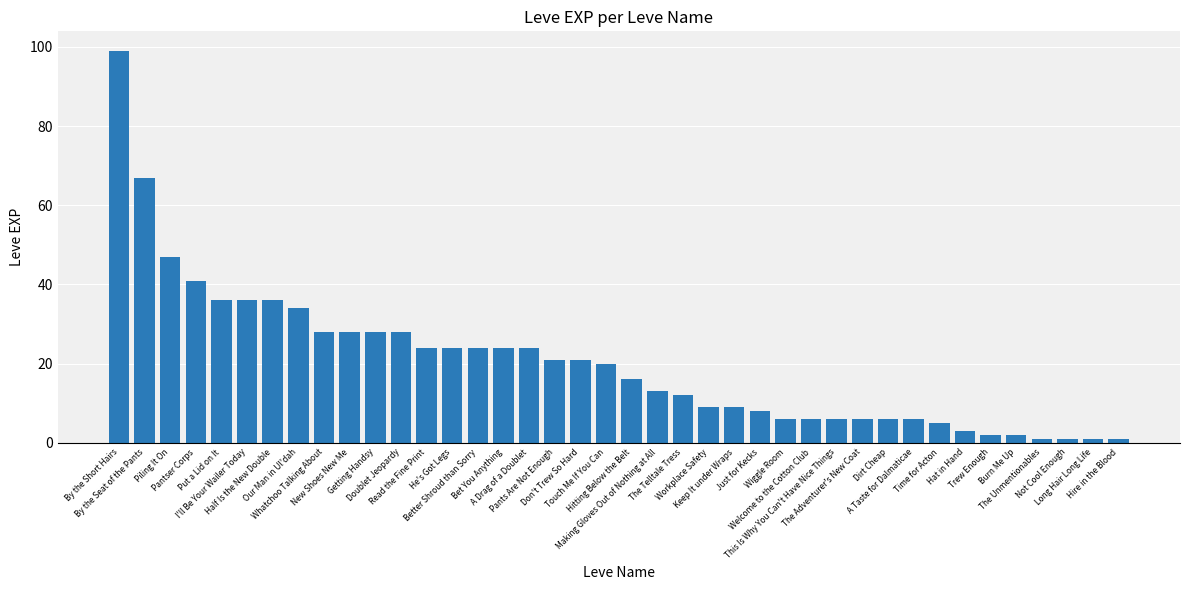

What is the maximum value shown in the chart?

99